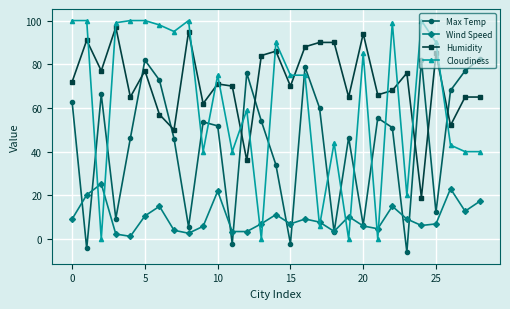

Which series has the widest spread of values?

Cloudiness